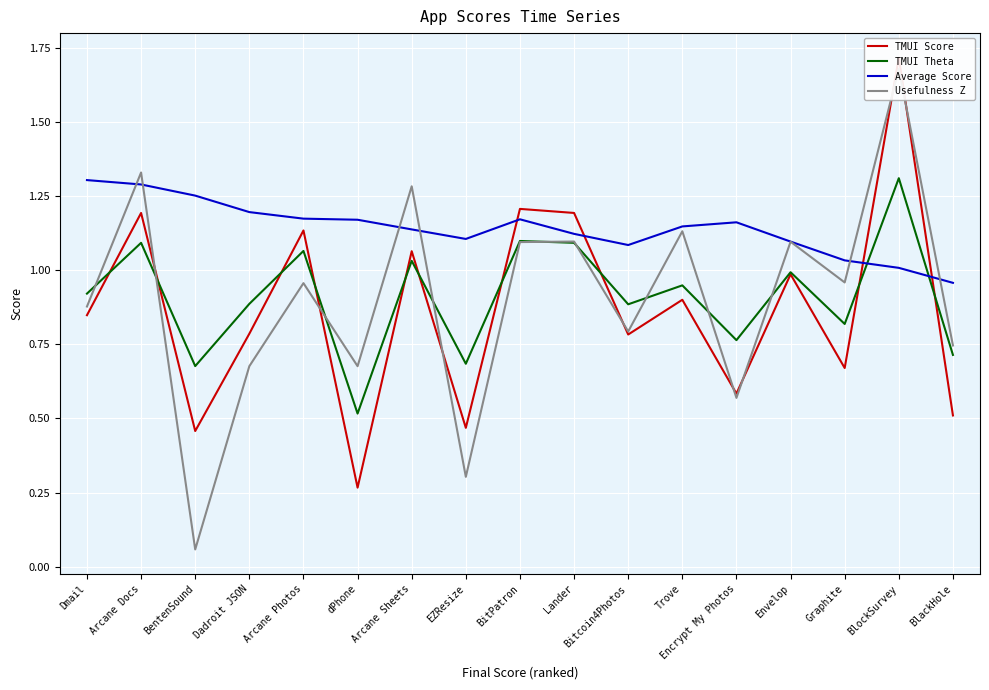

What is the difference between the maximum and minimum values in the TMUI Theta series?

0.8